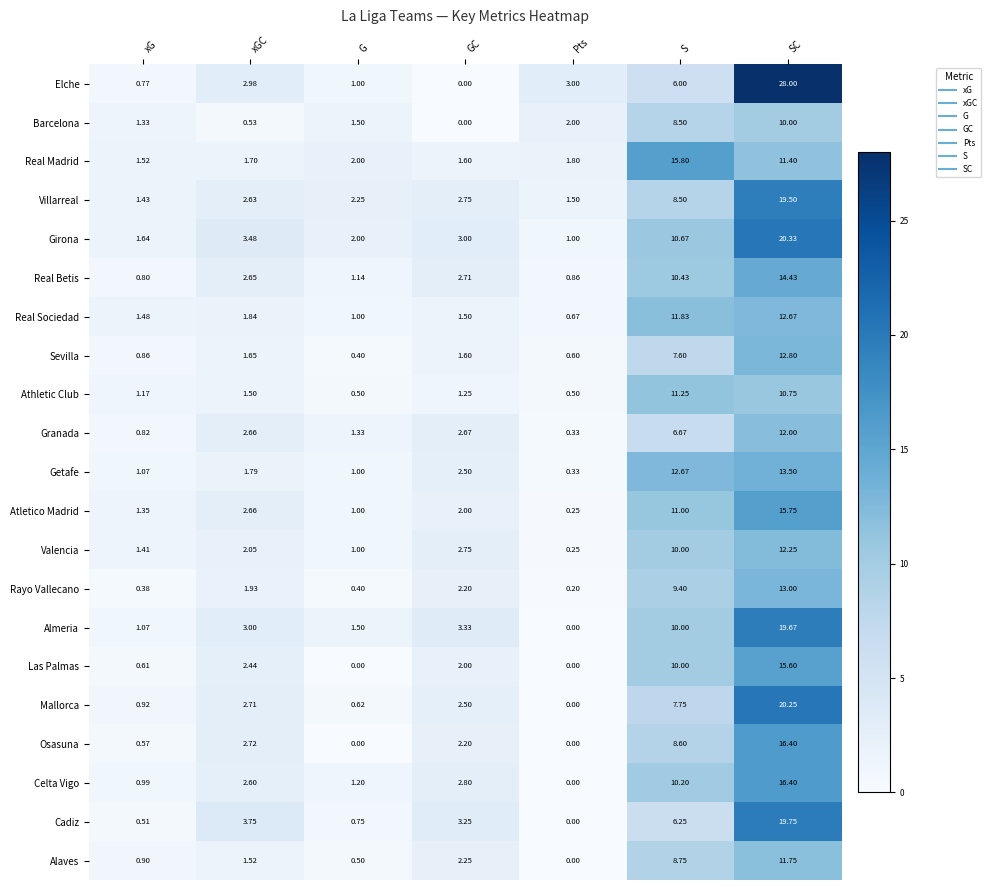

Which series has the widest spread of values?

Elche